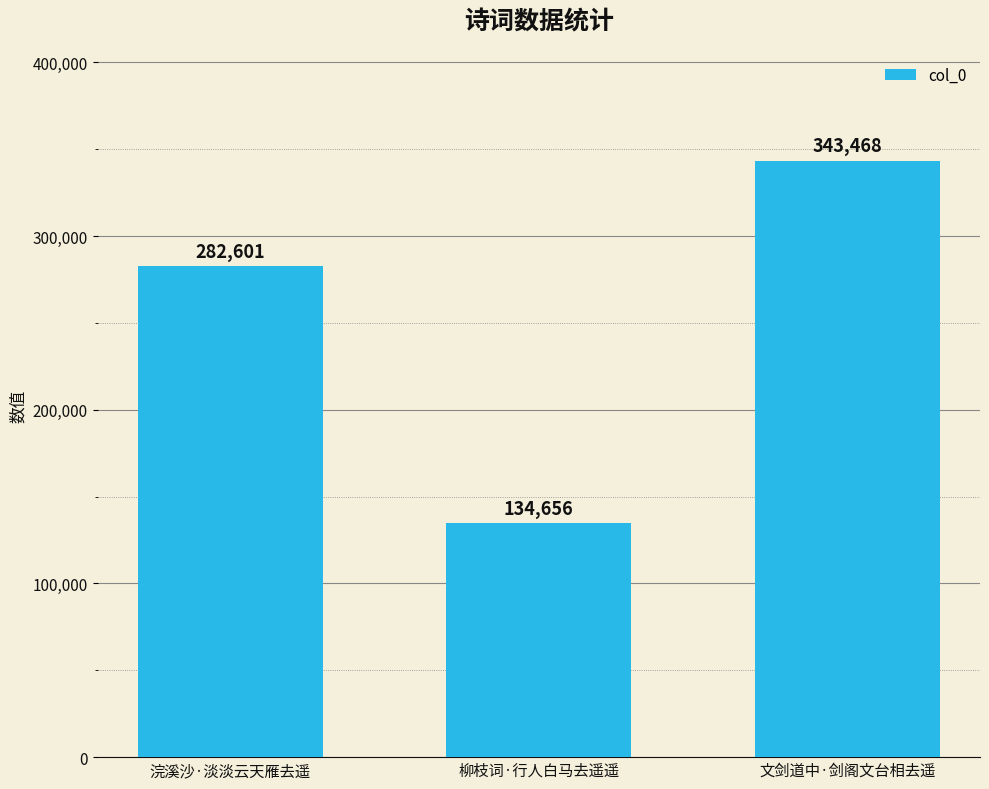

What is the sum of all values?

760725